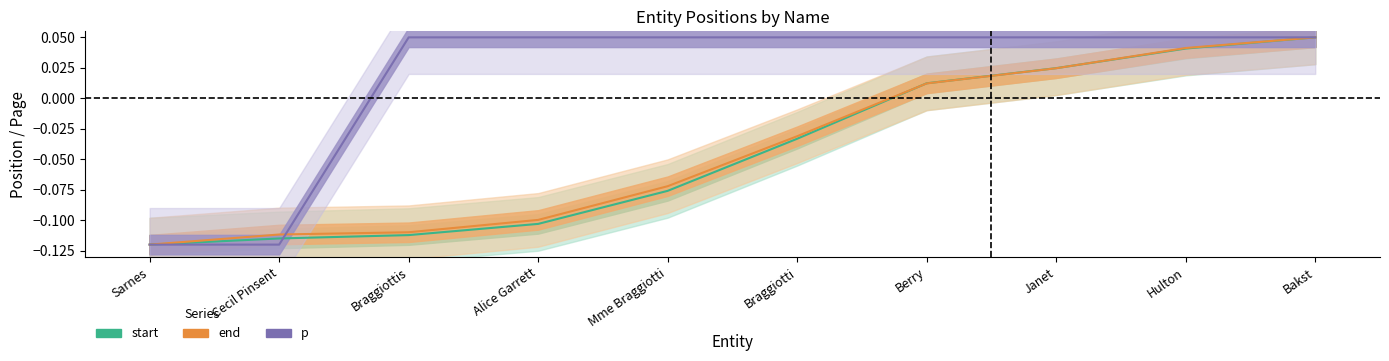

Reading right to left, extract all data points from this chart.

start: 0.1	0.0	0.0	0.0	-0.0	-0.1	-0.1	-0.1	-0.1	-0.1
end: 0.1	0.0	0.0	0.0	-0.0	-0.1	-0.1	-0.1	-0.1	-0.1
p: 0.1	0.1	0.1	0.1	0.1	0.1	0.1	0.1	-0.1	-0.1